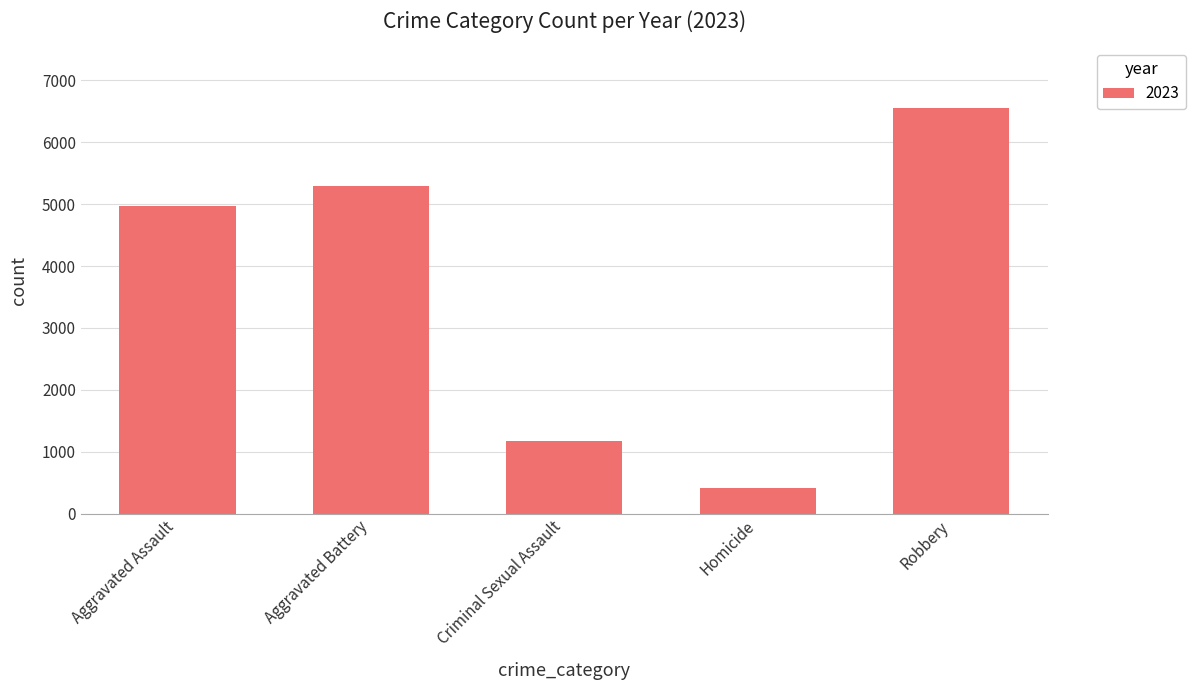

What is the difference between the values at Aggravated Battery and Aggravated Assault?

319